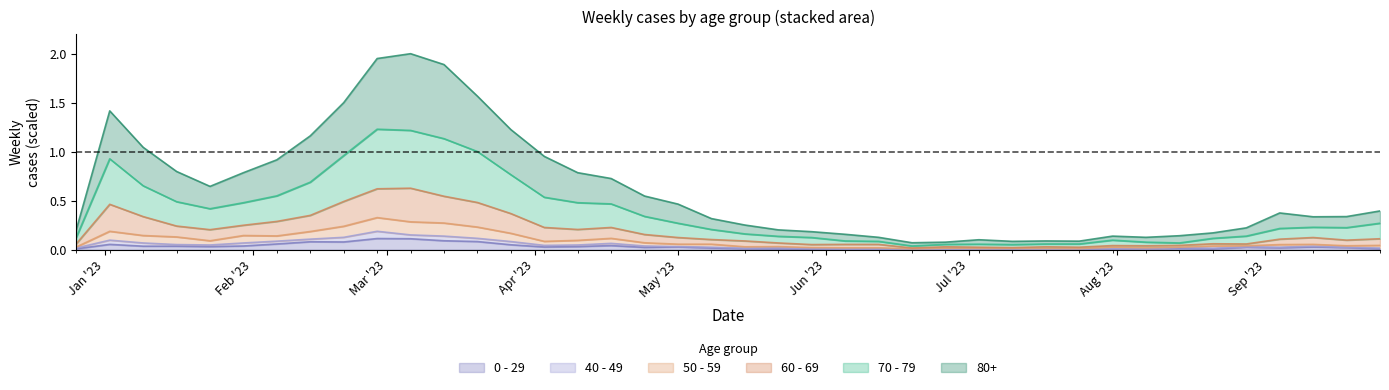

What is the label of the 26th point from the right?

2023-04-03